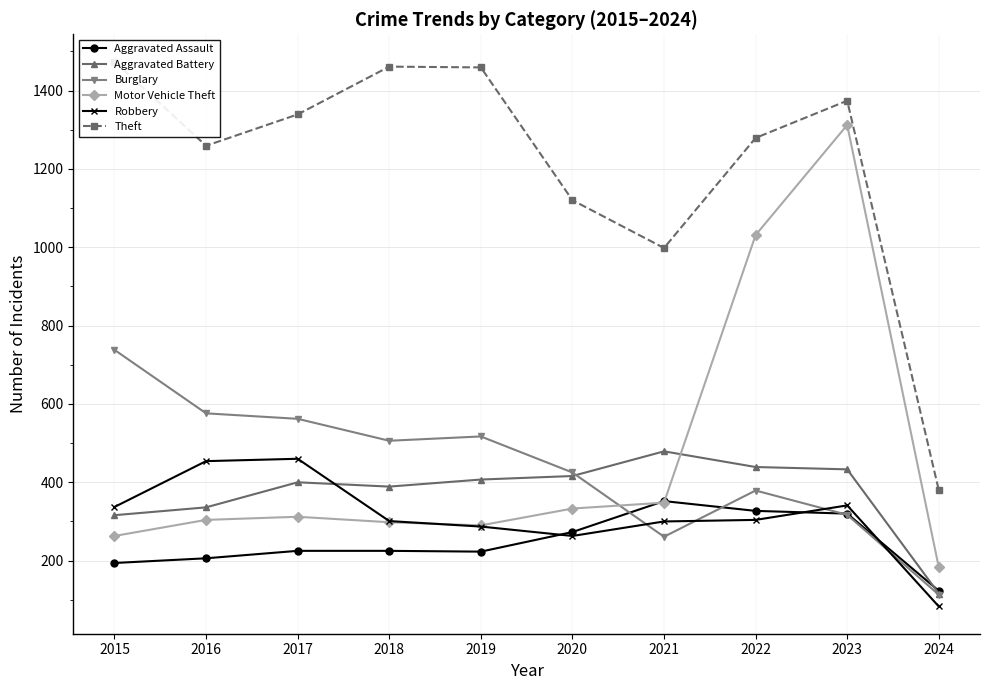

Between 2021 and 2015, which is larger?

2021